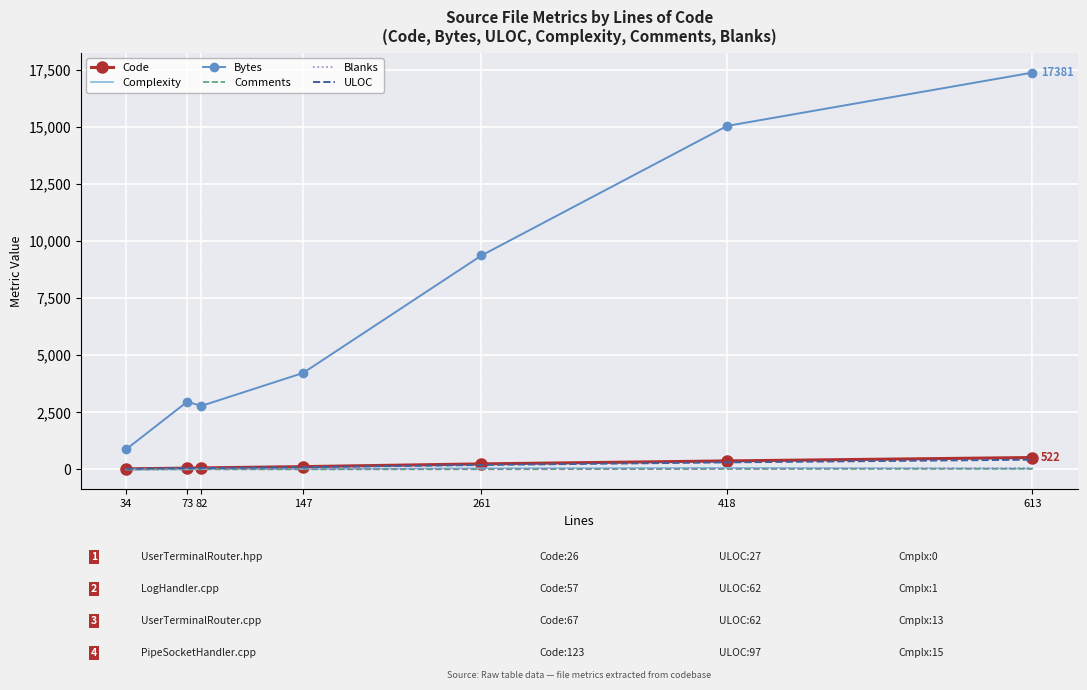

What is the maximum value shown in the chart?

17381